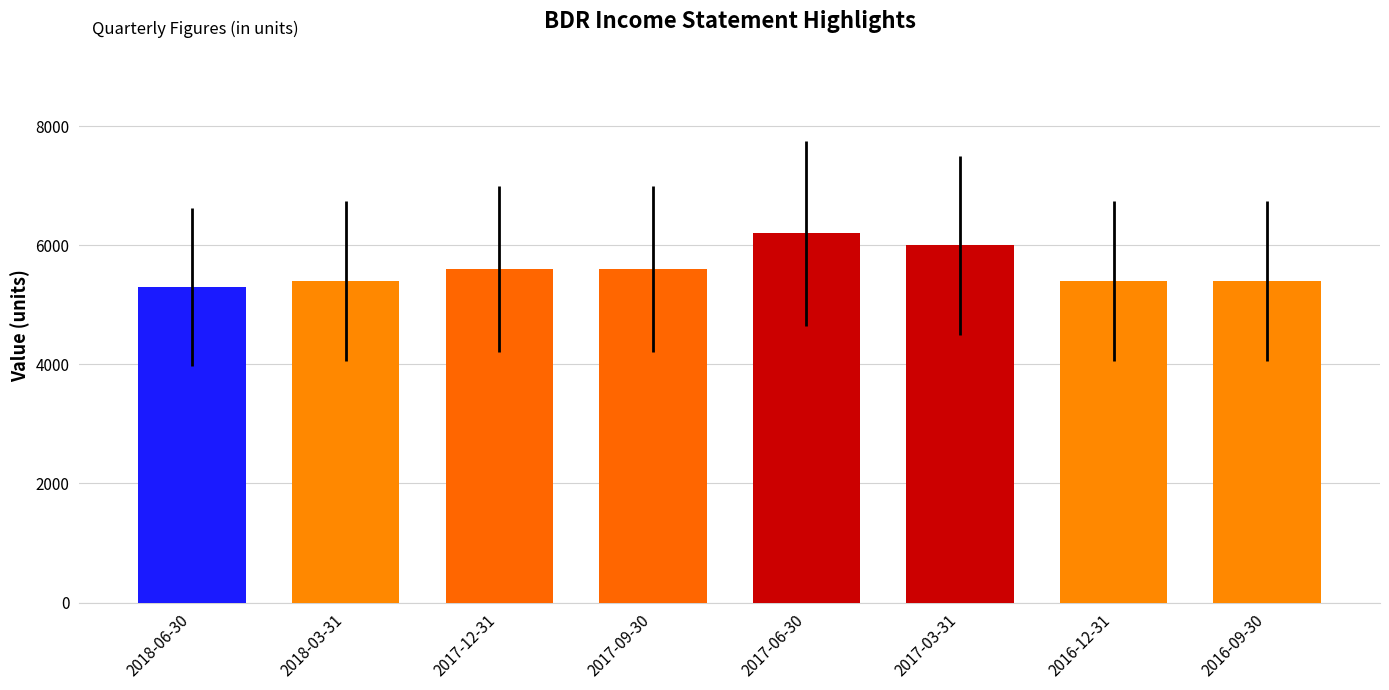

The value at 2017-06-30 is 6200. True or false?

True